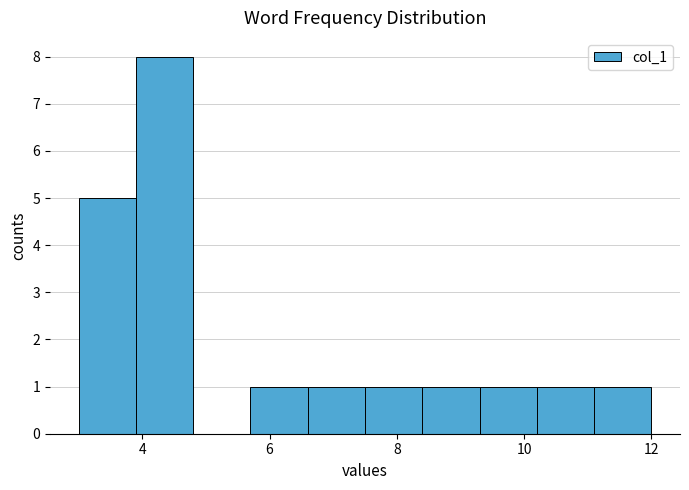

Reading left to right, transcribe this chart: for each bar, give the range it covers on the x-axis and its height. Neither the bar edges nor the heights are printed on the chart, so give them approximately, as read against the axes.

3.0 to 3.9: 5
3.9 to 4.8: 8
4.8 to 5.7: 0
5.7 to 6.6: 1
6.6 to 7.5: 1
7.5 to 8.4: 1
8.4 to 9.3: 1
9.3 to 10.2: 1
10.2 to 11.1: 1
11.1 to 12.0: 1